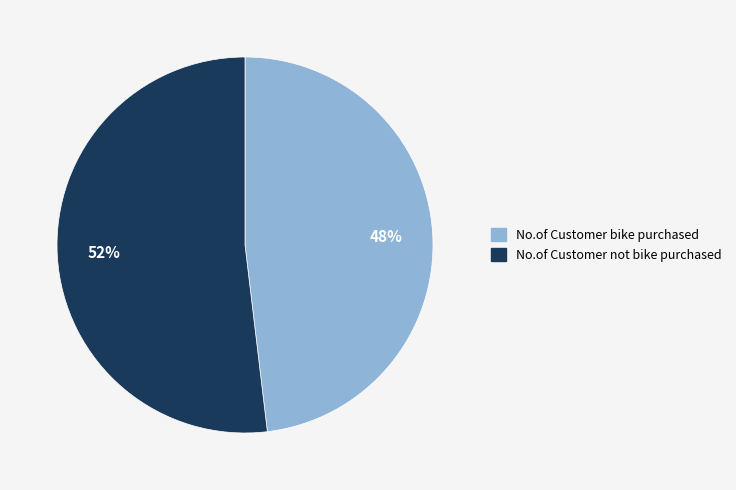

Count the number of slices in the pie.

2